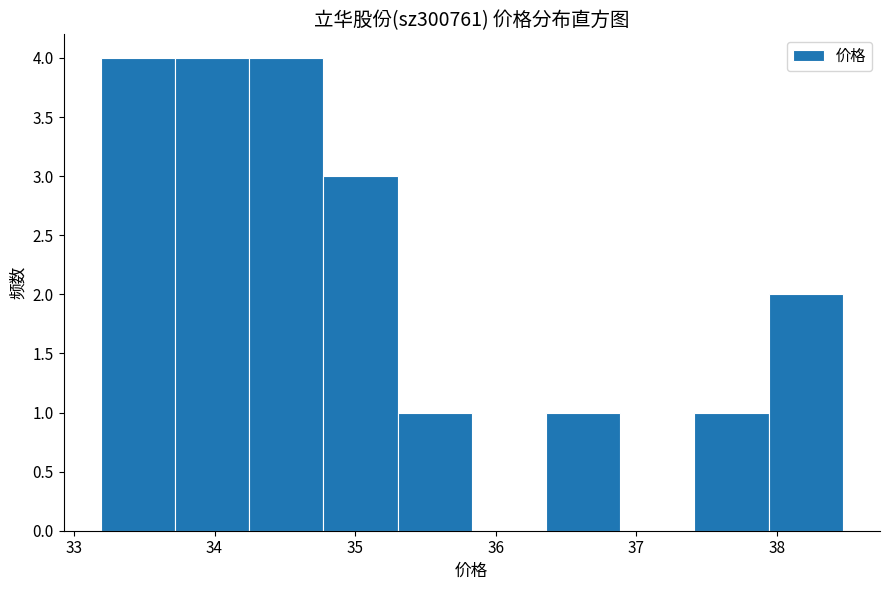

Reading left to right, transcribe this chart: for each bar, give the range it covers on the x-axis and its height. Neither the bar edges nor the heights are printed on the chart, so give them approximately, as read against the axes.

33.2 to 33.7: 4
33.7 to 34.2: 4
34.2 to 34.8: 4
34.8 to 35.3: 3
35.3 to 35.8: 1
35.8 to 36.4: 0
36.4 to 36.9: 1
36.9 to 37.4: 0
37.4 to 37.9: 1
37.9 to 38.5: 2